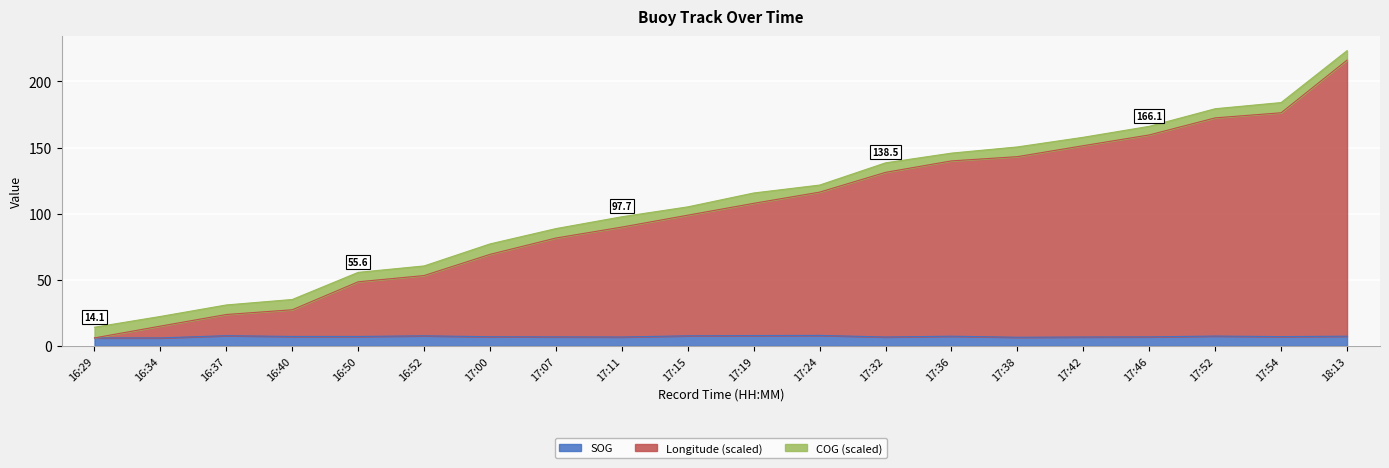

What is the value of the SOG point at the 8th from the left?

6.8